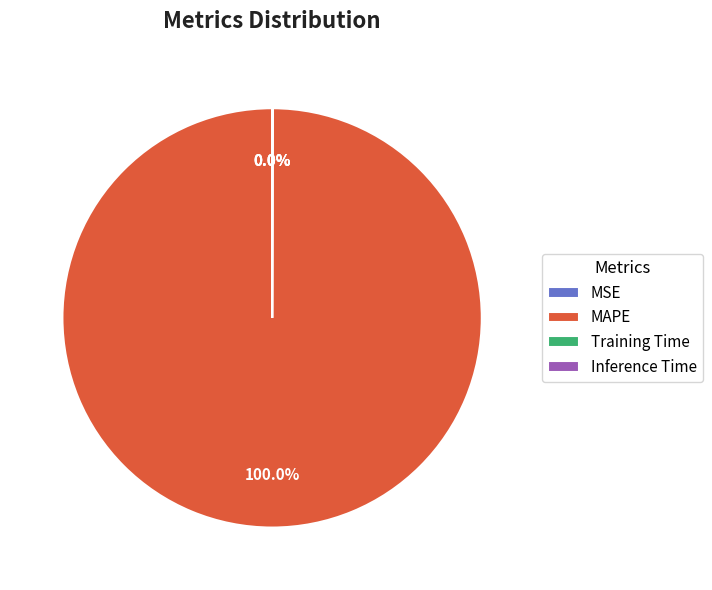

The MAPE slice represents 100% of the pie. True or false?

True